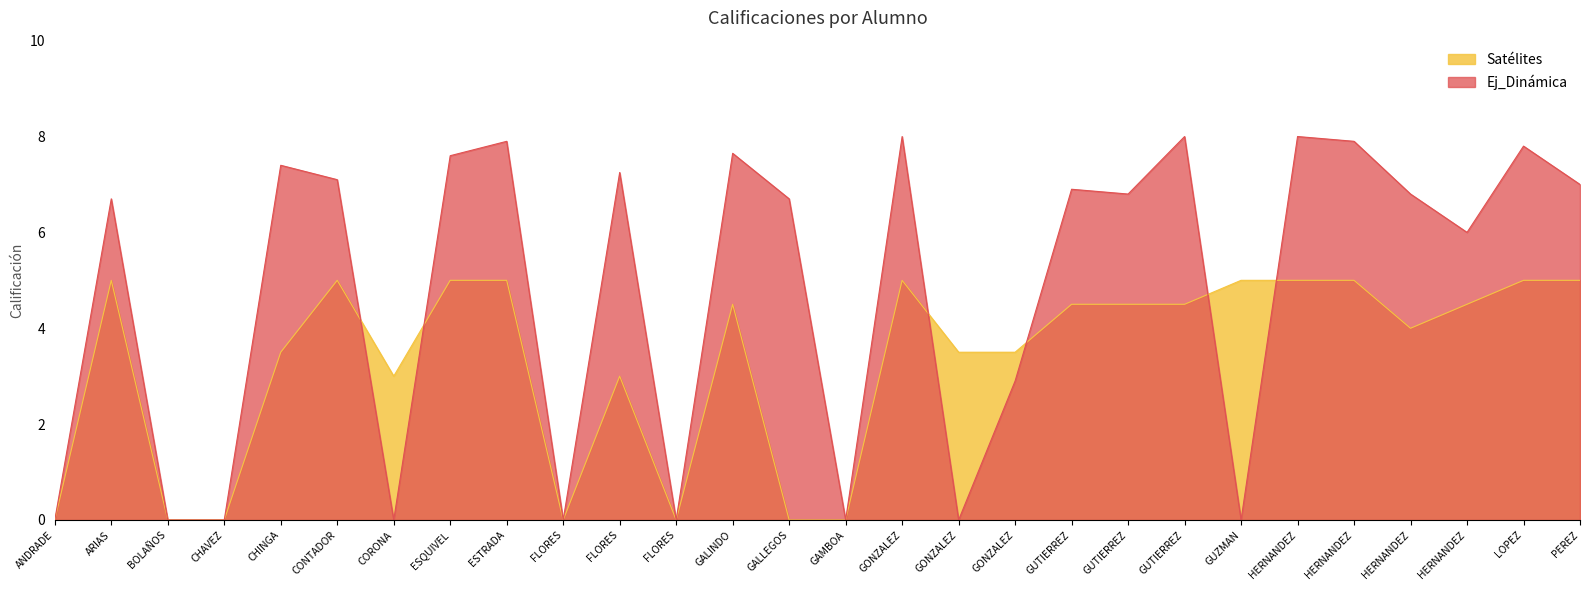

What is the difference between the Satélites values at CHAVEZ and HERNANDEZ?

5.0